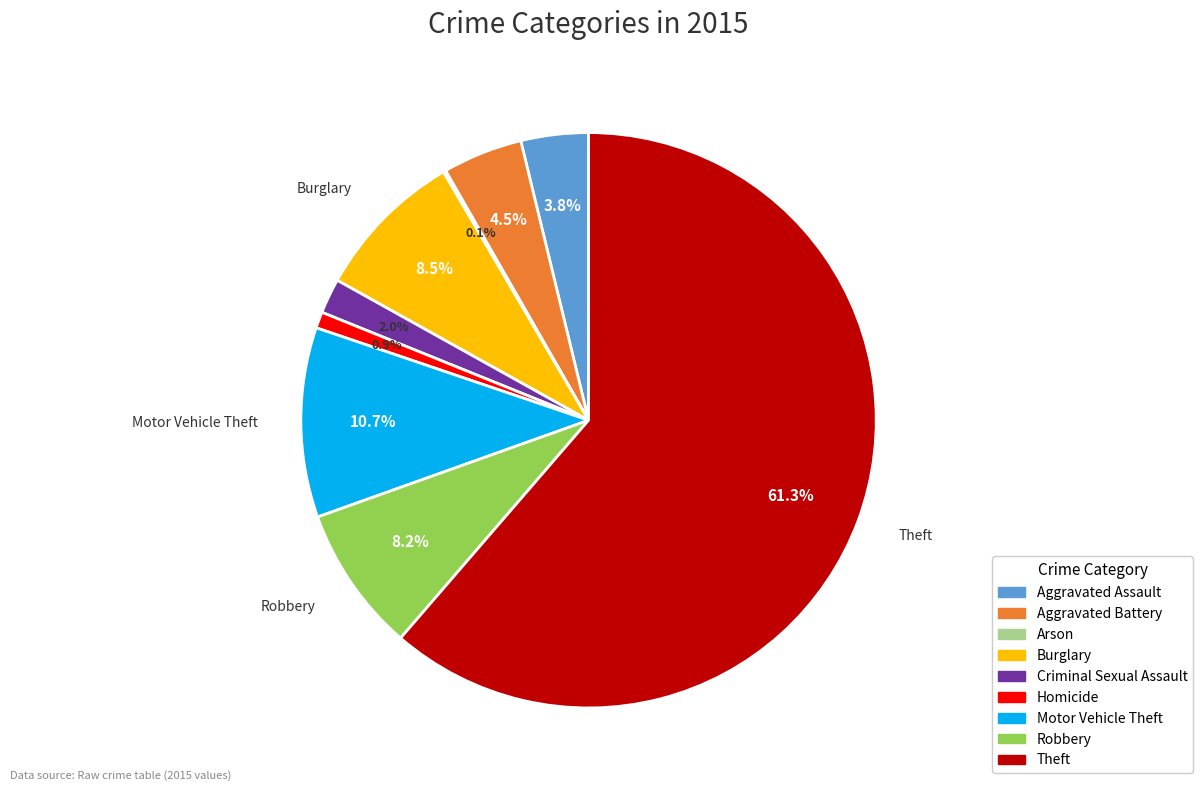

What is the majority slice?

Theft